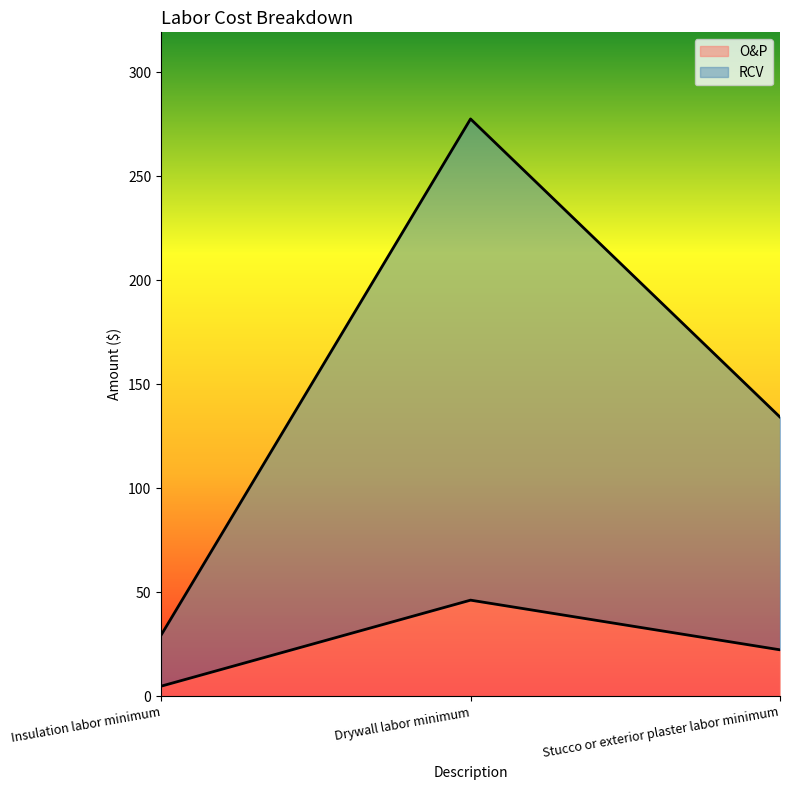

Read the O&P value at Stucco or exterior plaster labor minimum.

22.4